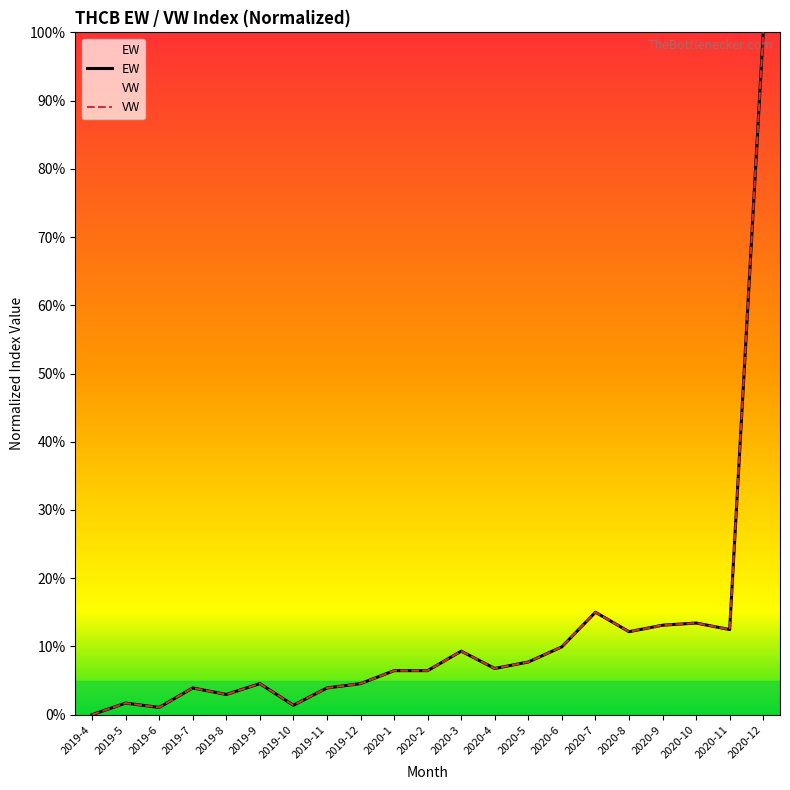

The VW series shows 13.1 at 2020-9. True or false?

True